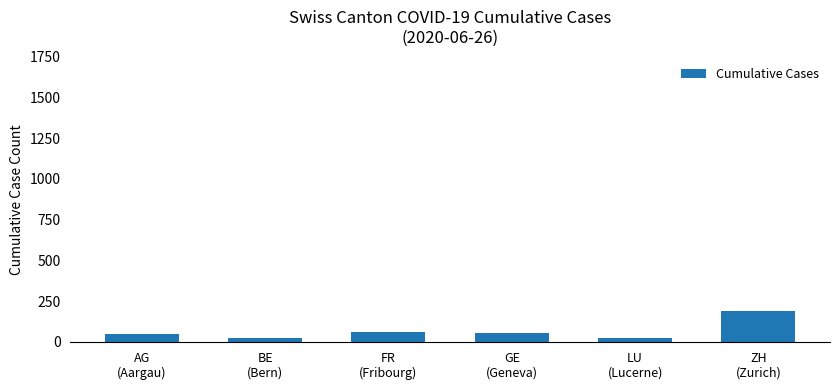

What is the difference between the maximum and minimum values?

163